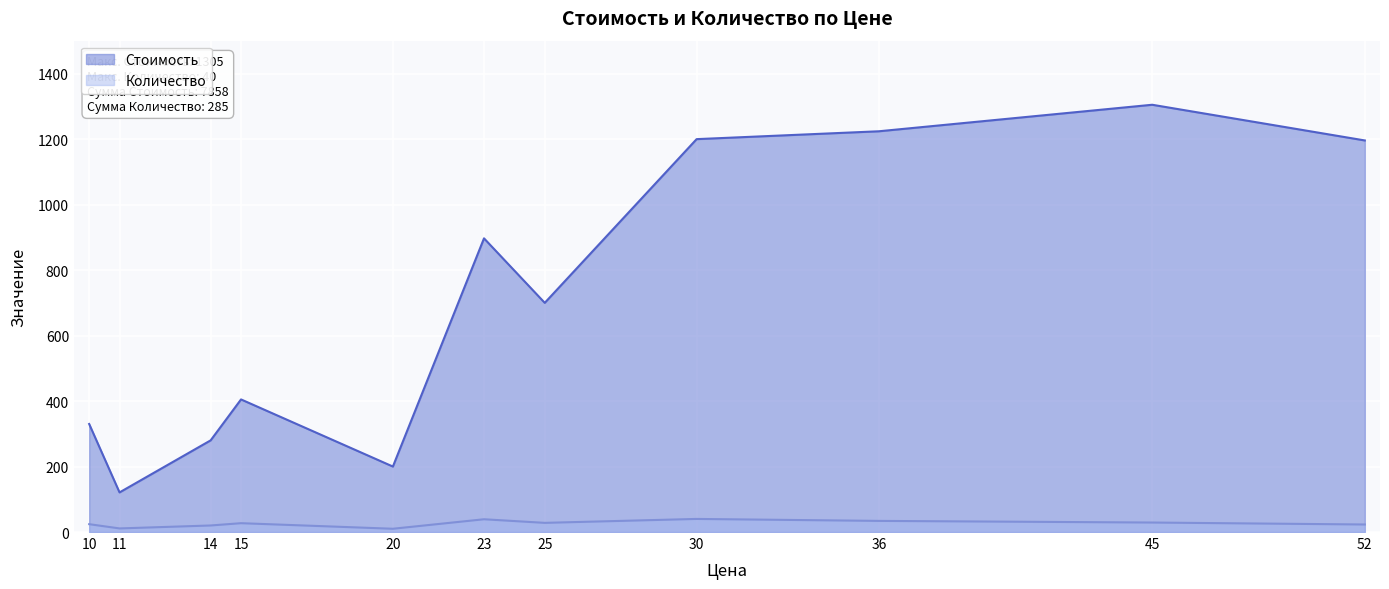

What is the average value of the Стоимость series?

714